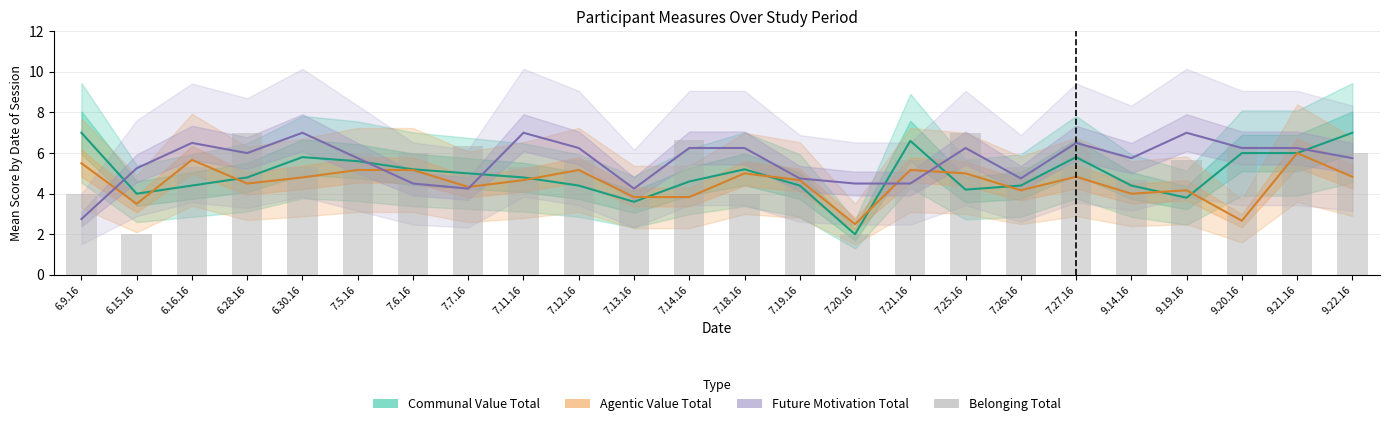

Reading left to right, what are all the values shown in this chart?

Communal Value Total: 7.0	4.0	4.4	4.8	5.8	5.6	5.2	5.0	4.8	4.4	3.6	4.6	5.2	4.4	2.0	6.6	4.2	4.4	5.8	4.4	3.8	6.0	6.0	7.0
Agentic Value Total: 5.5	3.5	5.7	4.5	4.8	5.2	5.2	4.3	4.7	5.2	3.8	3.8	5.0	4.7	2.5	5.2	5.0	4.2	4.8	4.0	4.2	2.7	6.0	4.8
Future Motivation Total: 2.8	5.2	6.5	6.0	7.0	5.8	4.5	4.2	7.0	6.2	4.2	6.2	6.2	4.8	4.5	4.5	6.2	4.8	6.5	5.8	7.0	6.2	6.2	5.8
Belonging Total: 4.0	2.0	5.3	7.0	5.3	6.0	6.0	6.3	5.3	5.7	3.7	6.7	4.0	4.7	2.0	5.7	7.0	5.3	6.3	4.7	5.7	6.3	6.0	6.0